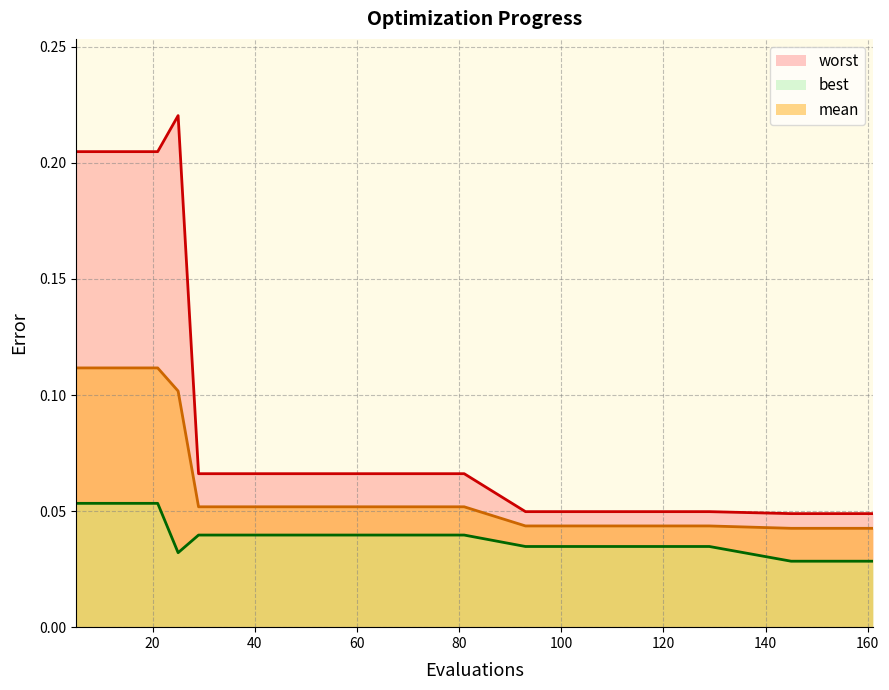

What are all the series names shown in the legend?

mean, best, worst